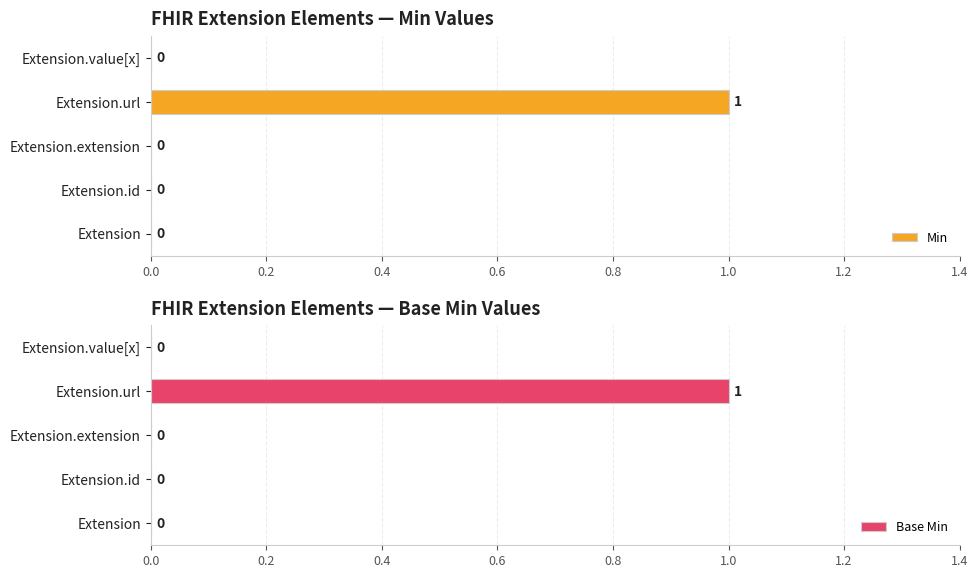

At 0.0, list the series in order from smallest to largest.

Min, Base Min